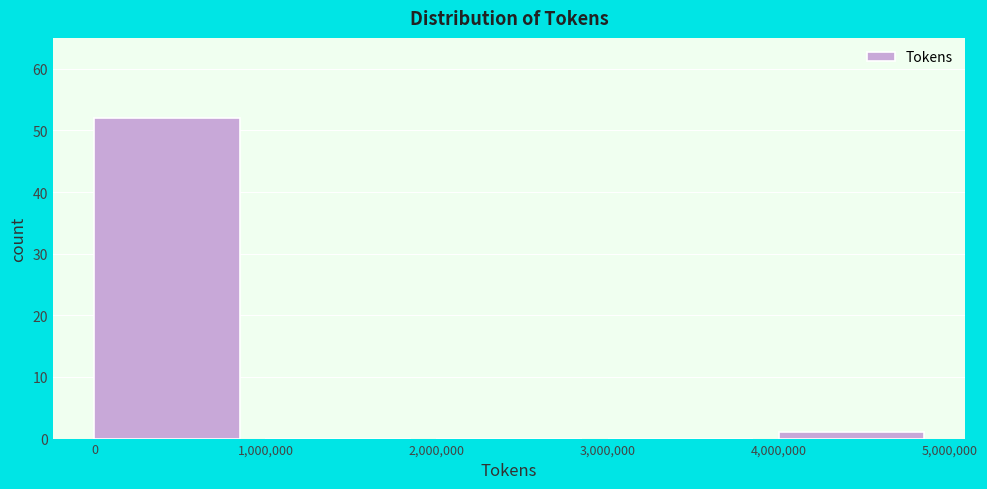

Reading left to right, transcribe this chart: for each bar, give the range it covers on the x-axis and its height. The values are not printed on the chart, so give them approximately, as read against the axis.

0 to 1,000,000: 52
1,000,000 to 2,000,000: 0
2,000,000 to 3,000,000: 0
3,000,000 to 4,000,000: 0
4,000,000 to 5,000,000: 1